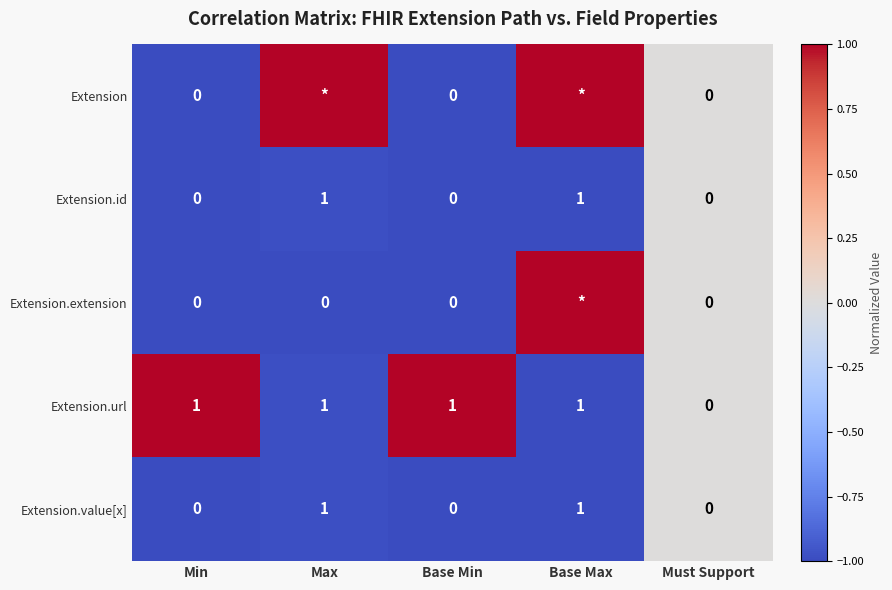

What is the spread (max minus min) of values at Min?

1